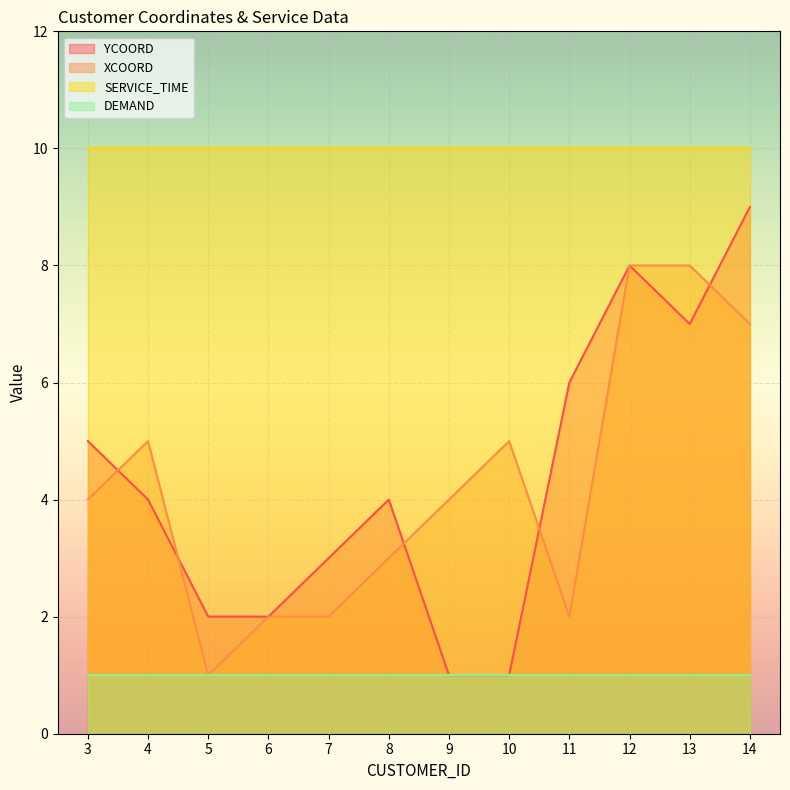

Count the number of categories in the chart.

12